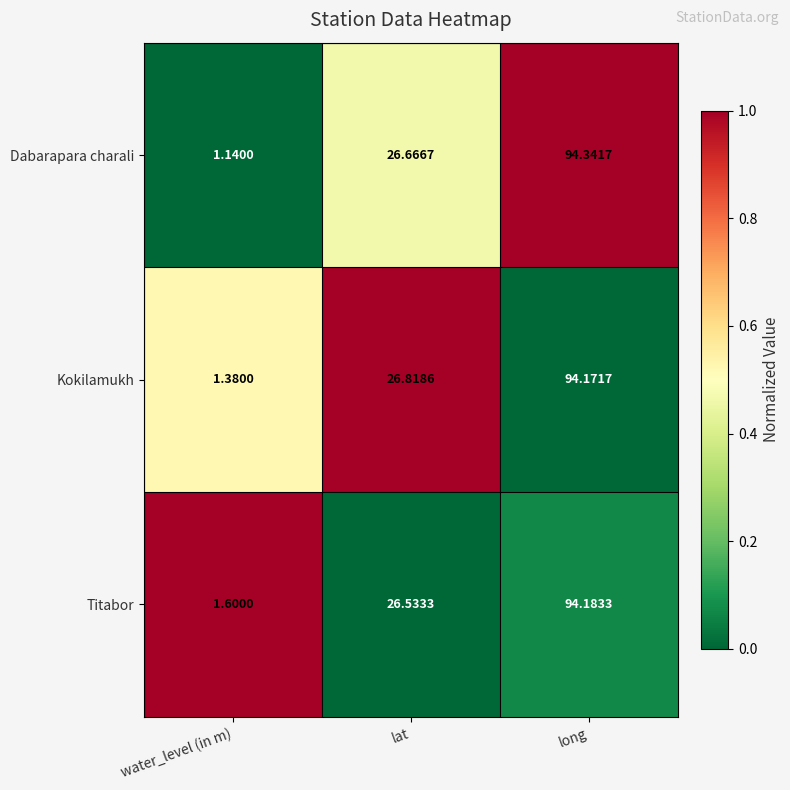

Which category has the highest value in the Titabor series?

long